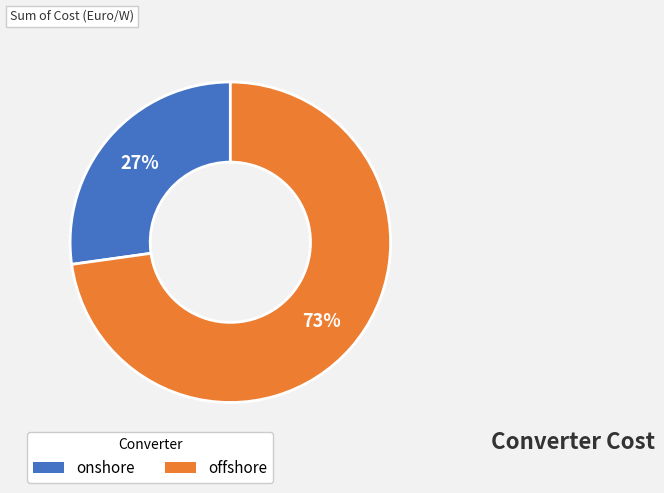

Is it true that offshore is 73% of the pie?

True